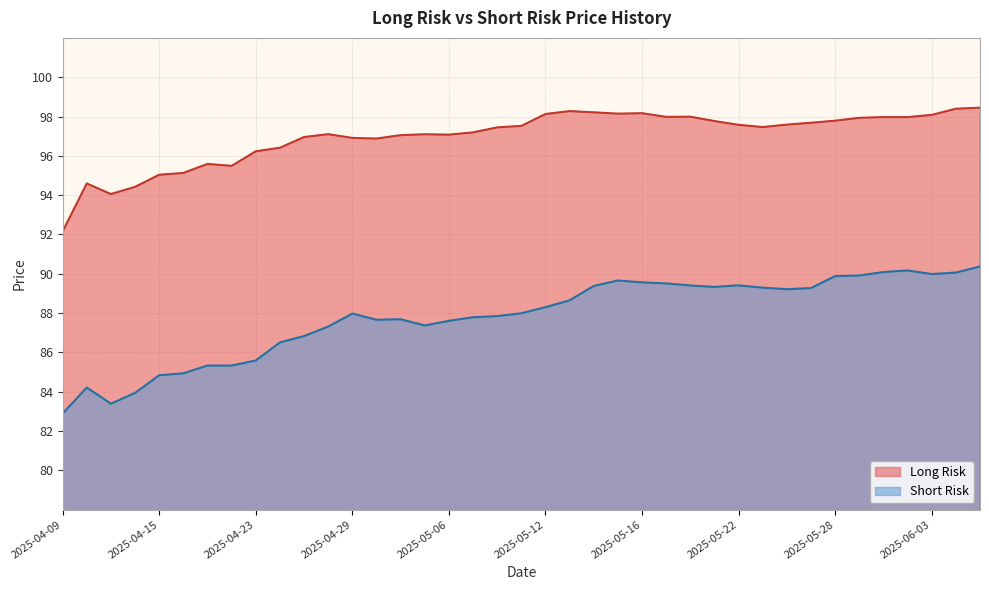

What is the total value across all series at 2025-04-10?

178.8